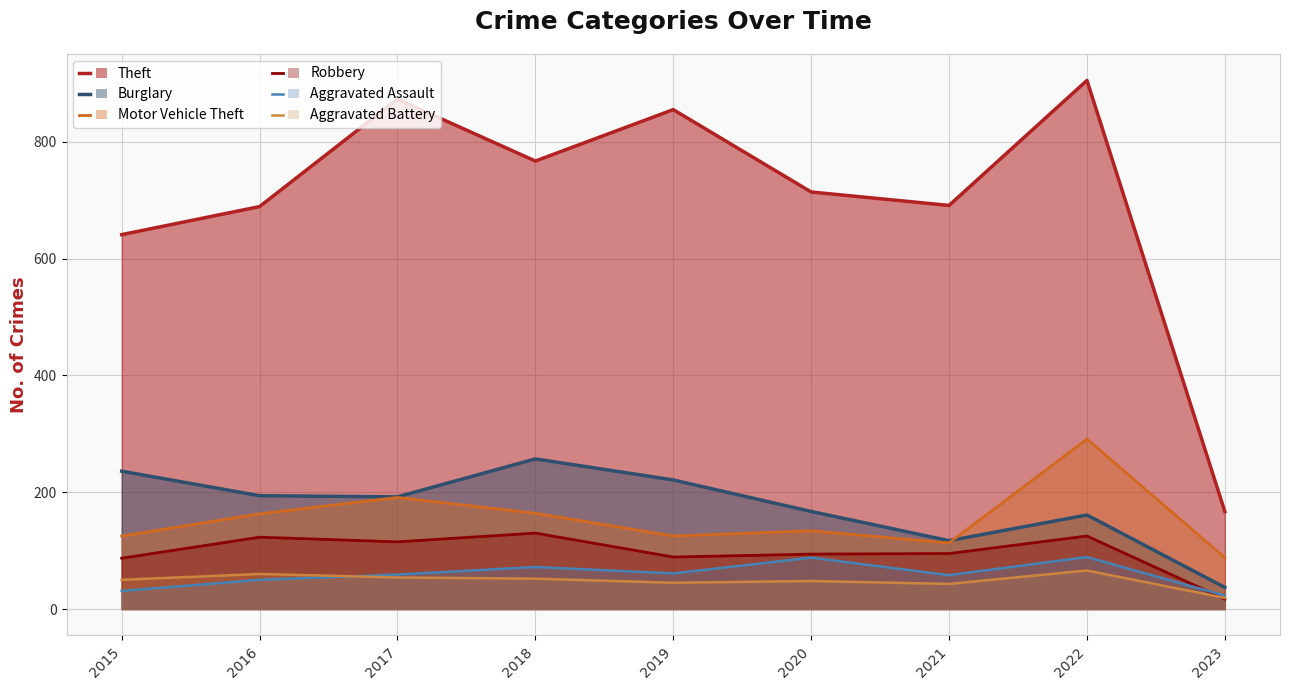

Does the chart display data point markers on the line(s)?

No